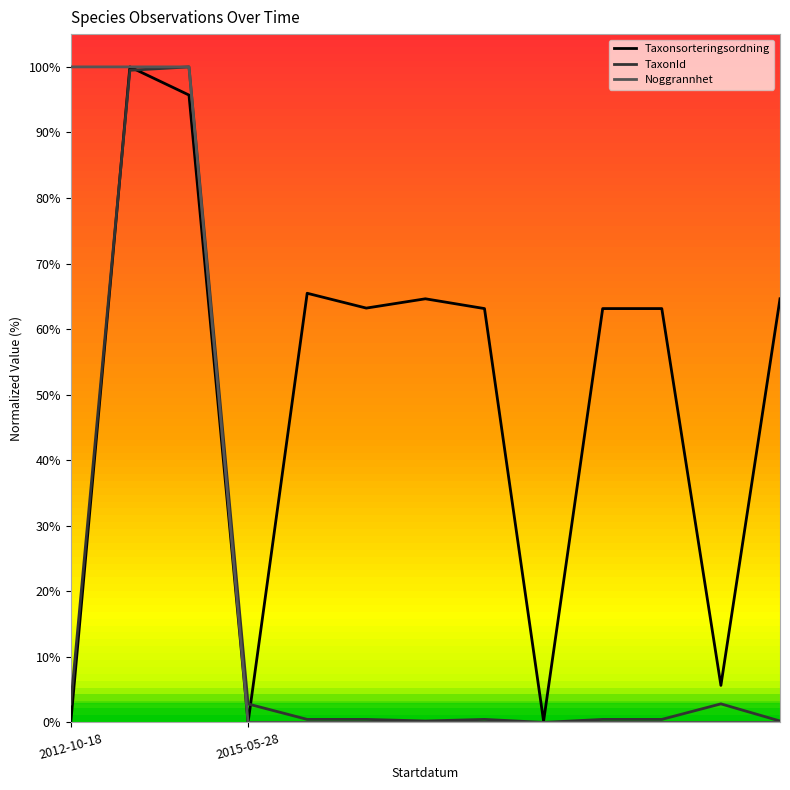

How many distinct data groups are displayed?

3